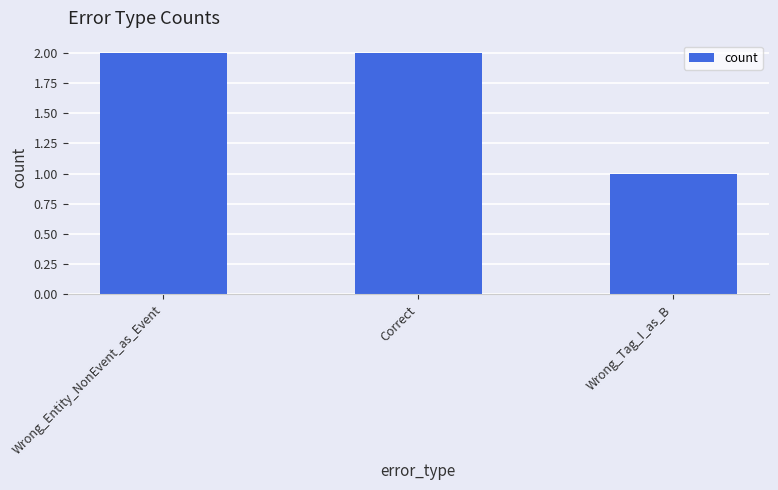

Does the chart contain stacked bars?

No